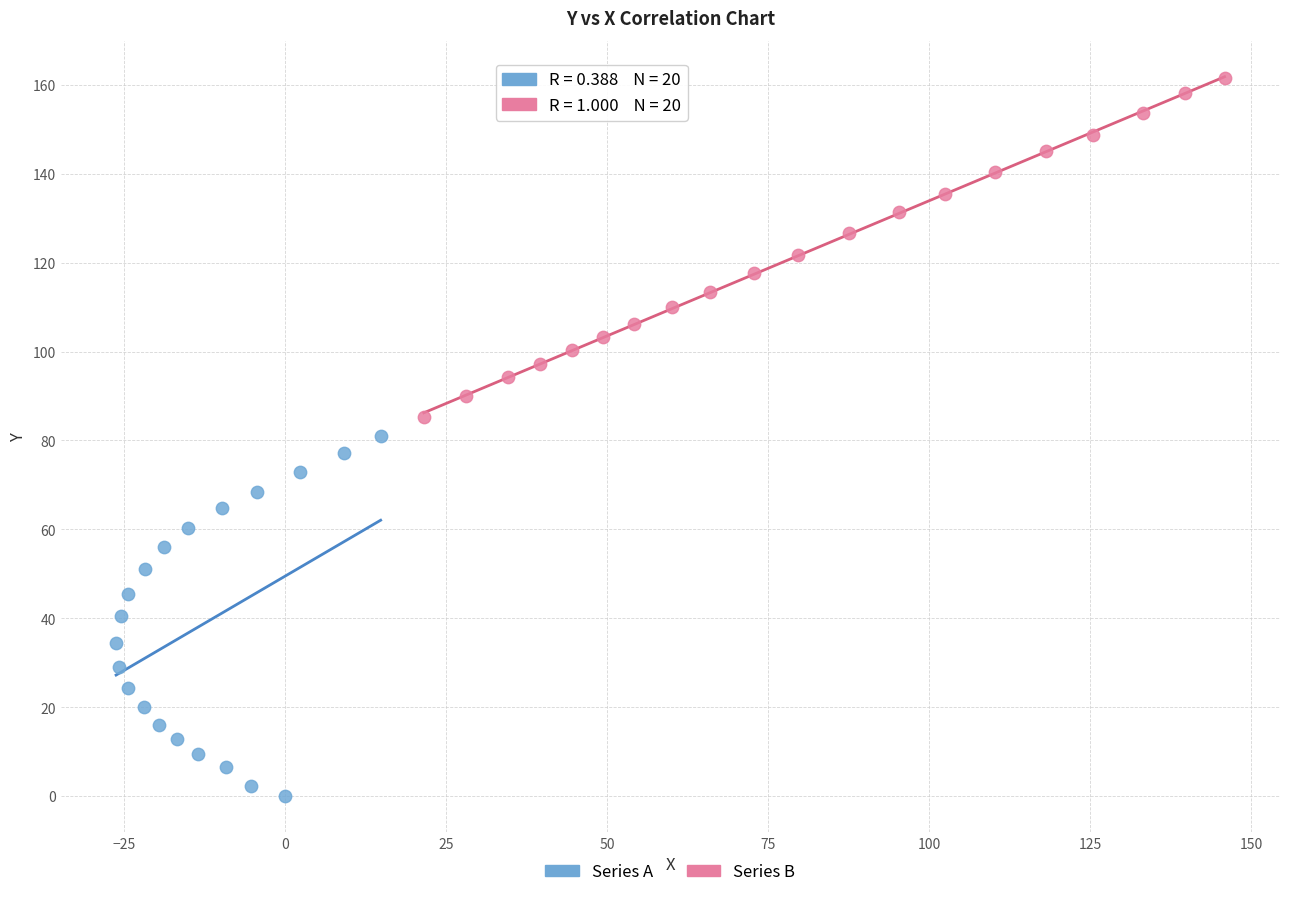

Which series has the widest spread of Y values?

Series A